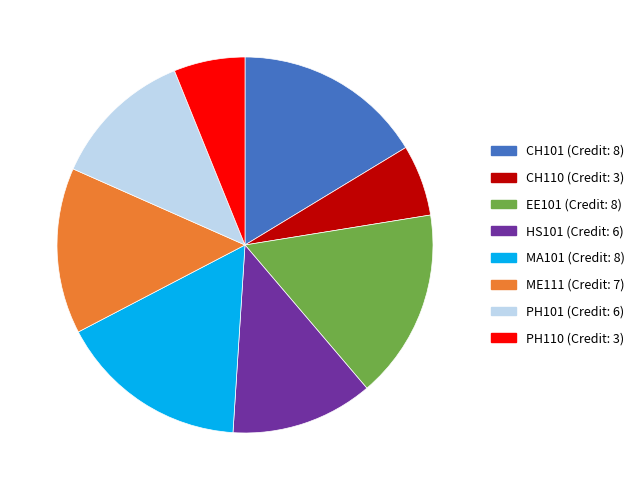

Is the sum of CH101 and HS101 greater than half?

No